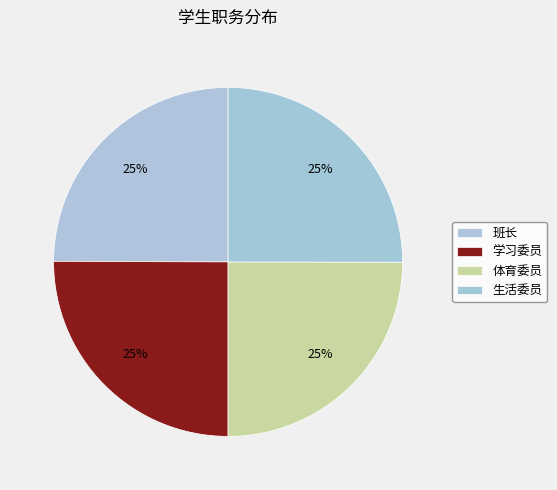

To the nearest percent, what is the average slice percentage?

25%